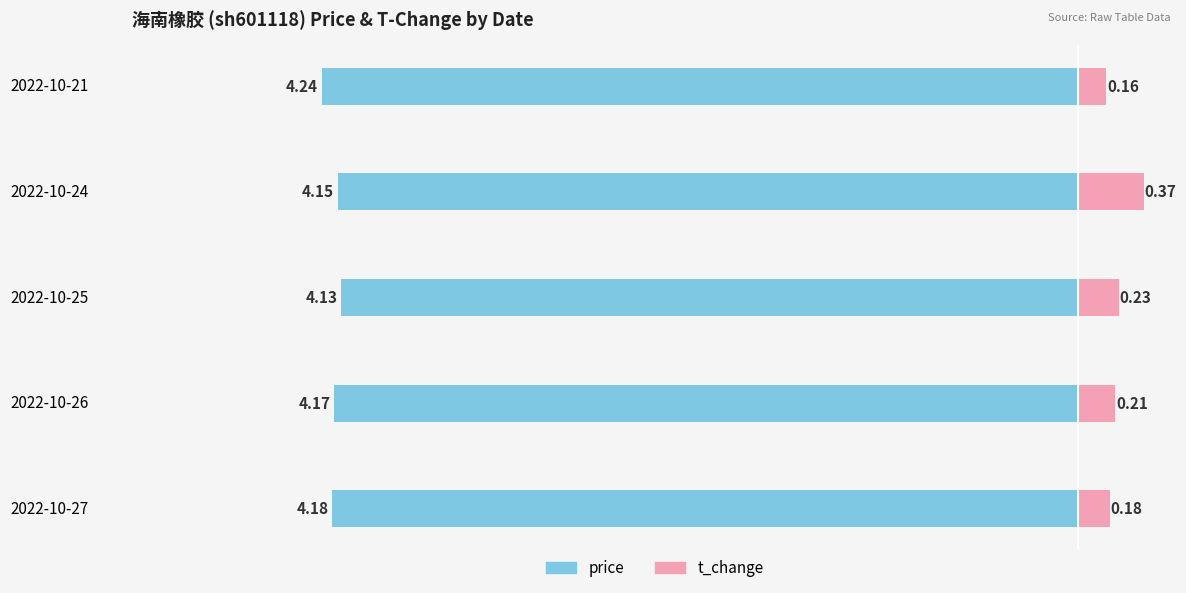

What is the difference between the maximum and minimum values in the t_change series?

0.2